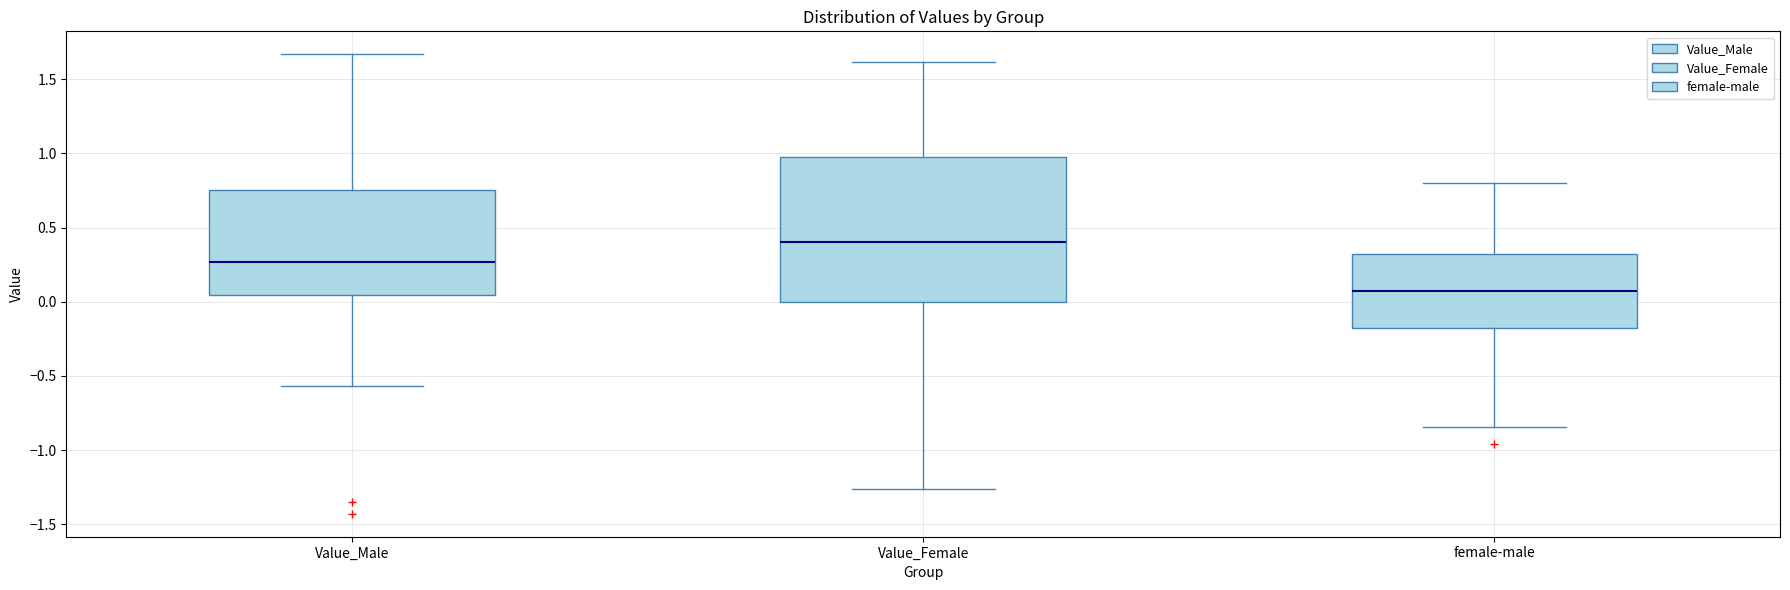

Reading left to right, read every box against the y-axis: the position of its median line, the range the box covers, and the ends of its whiskers. The values are not printed on the chart, so give them approximately, as read against the axis.

Value_Male: median 0.25, box 0.05 to 0.75, whiskers -0.55 to 1.65
Value_Female: median 0.40, box 0.00 to 1.00, whiskers -1.25 to 1.60
female-male: median 0.05, box -0.20 to 0.30, whiskers -0.85 to 0.80